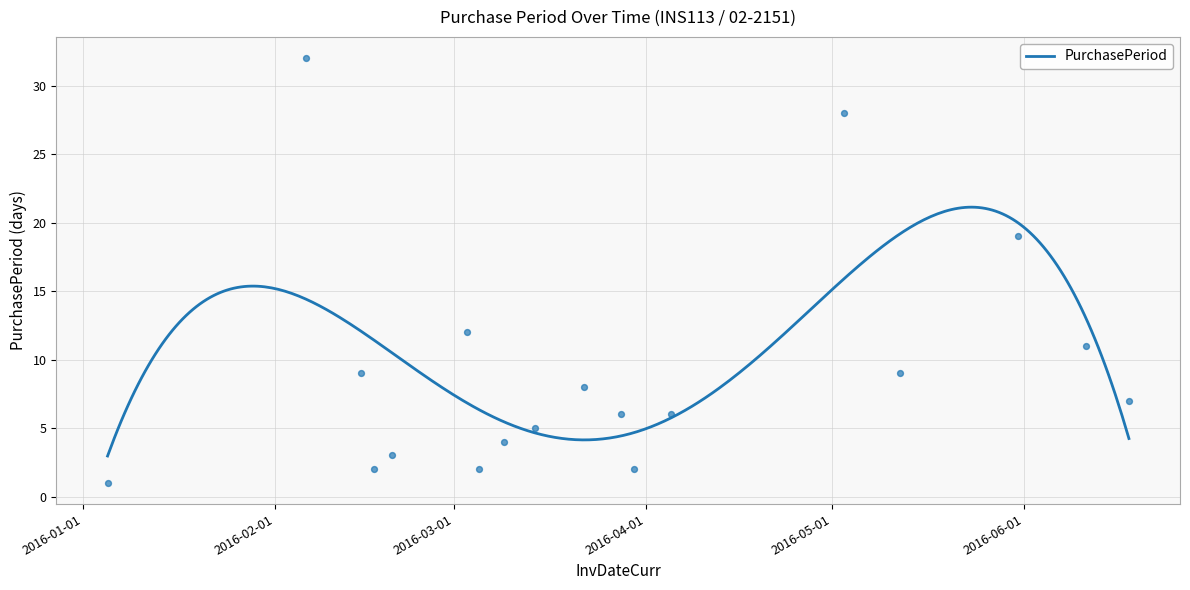

Between 2016-05-03 and 2016-02-20, which is larger?

2016-05-03